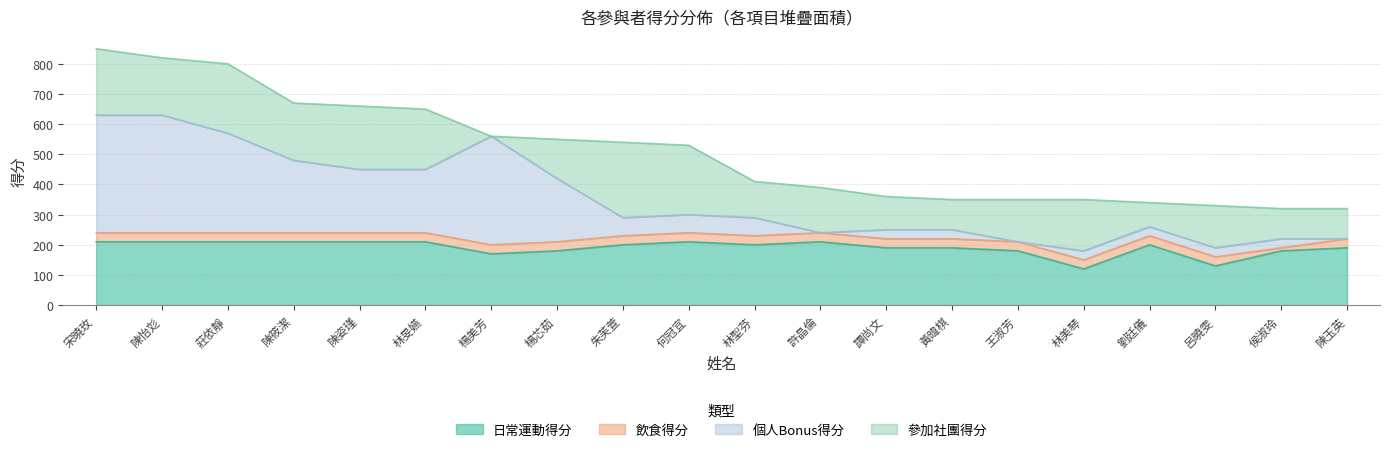

How many lines are shown in the chart?

4